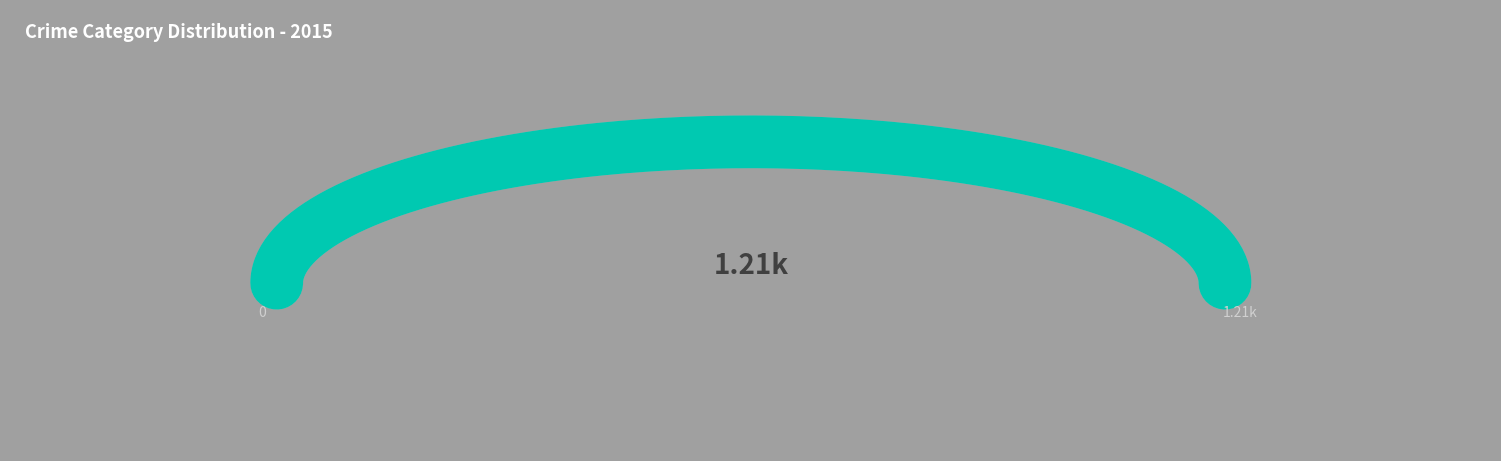

Is this an area chart (filled region under the line)?

No